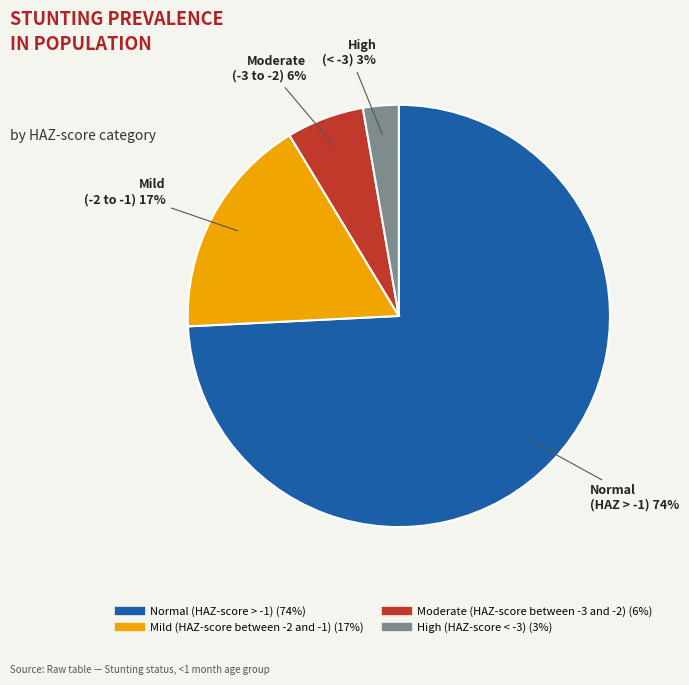

What is the majority slice?

Normal (HAZ-score > -1)